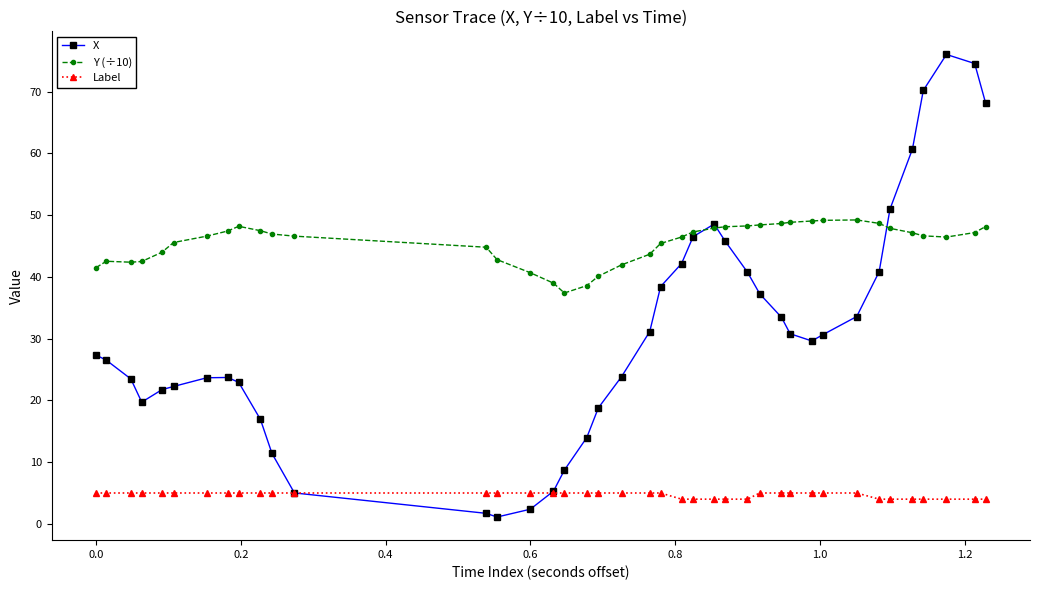

How many categories are shown in the chart?

40